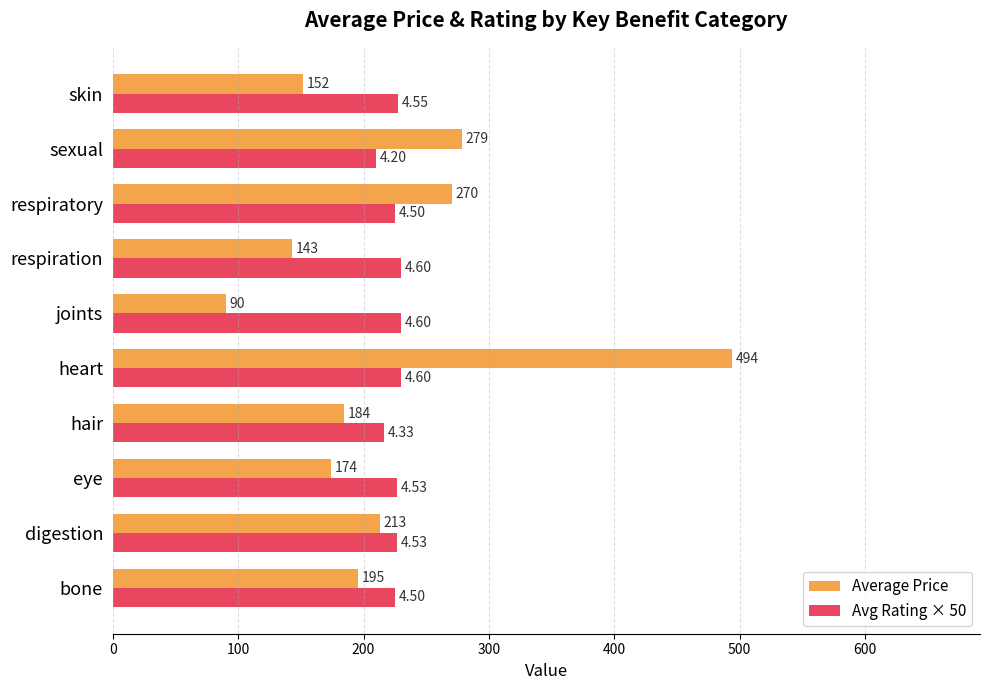

List the series in order of their overall mean, lowest first.

Average Price, Avg Rating × 50